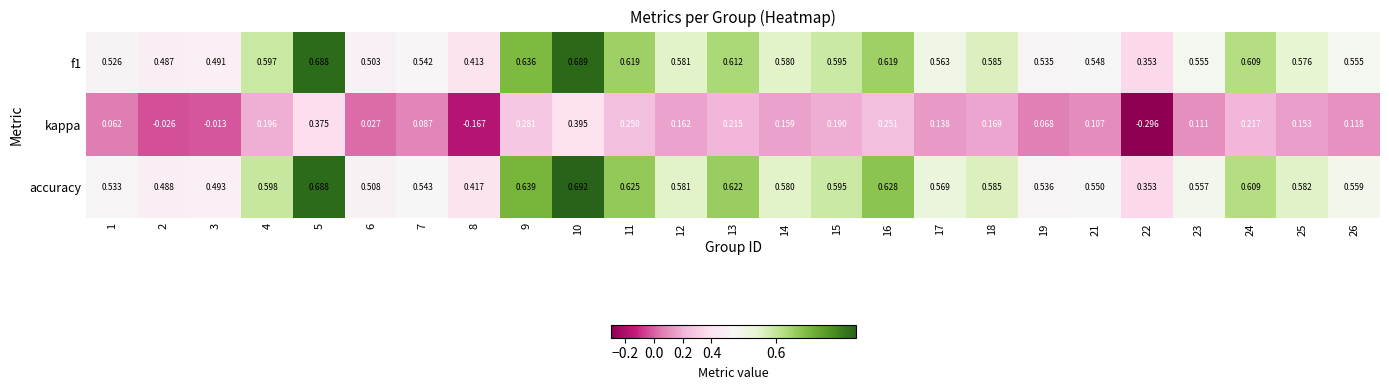

Between 12 and 26, which series saw the biggest shift?

kappa